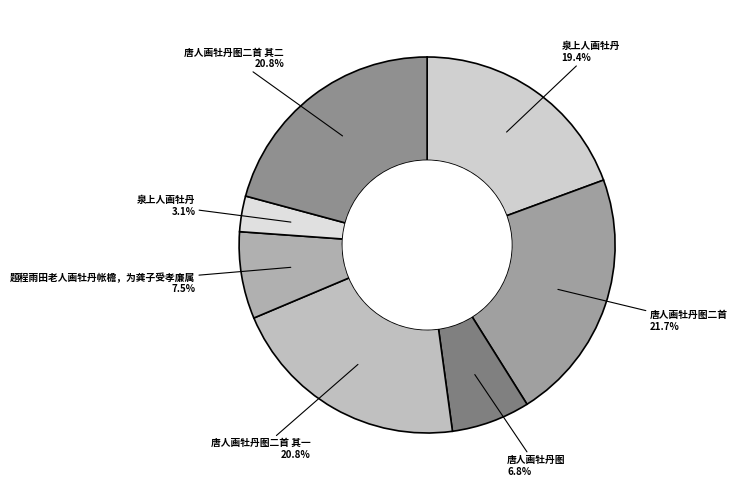

How many segments does this pie chart have?

7